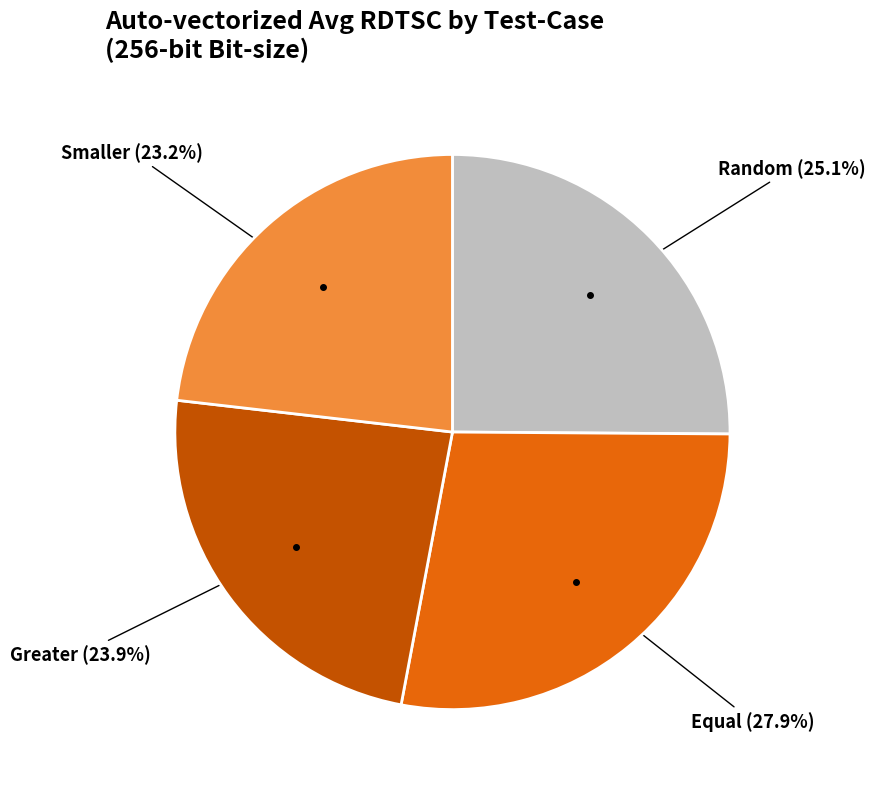

Is there any slice that represents more than half of the pie?

No